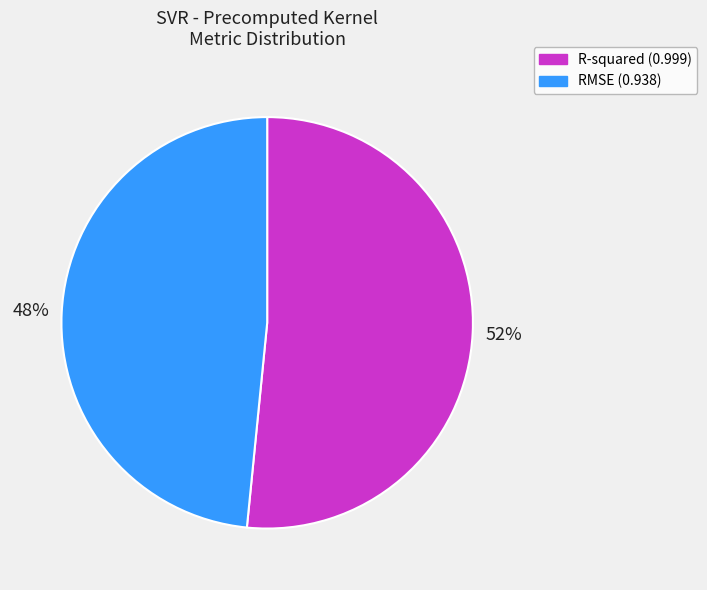

Do R-squared and RMSE together represent more than half of the pie?

Yes